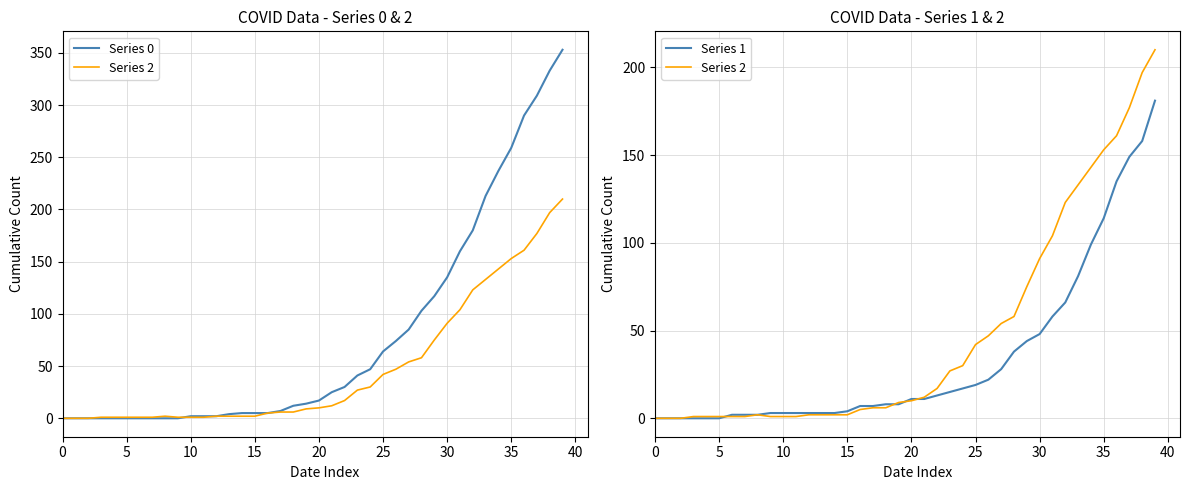

Count the number of categories in the chart.

40